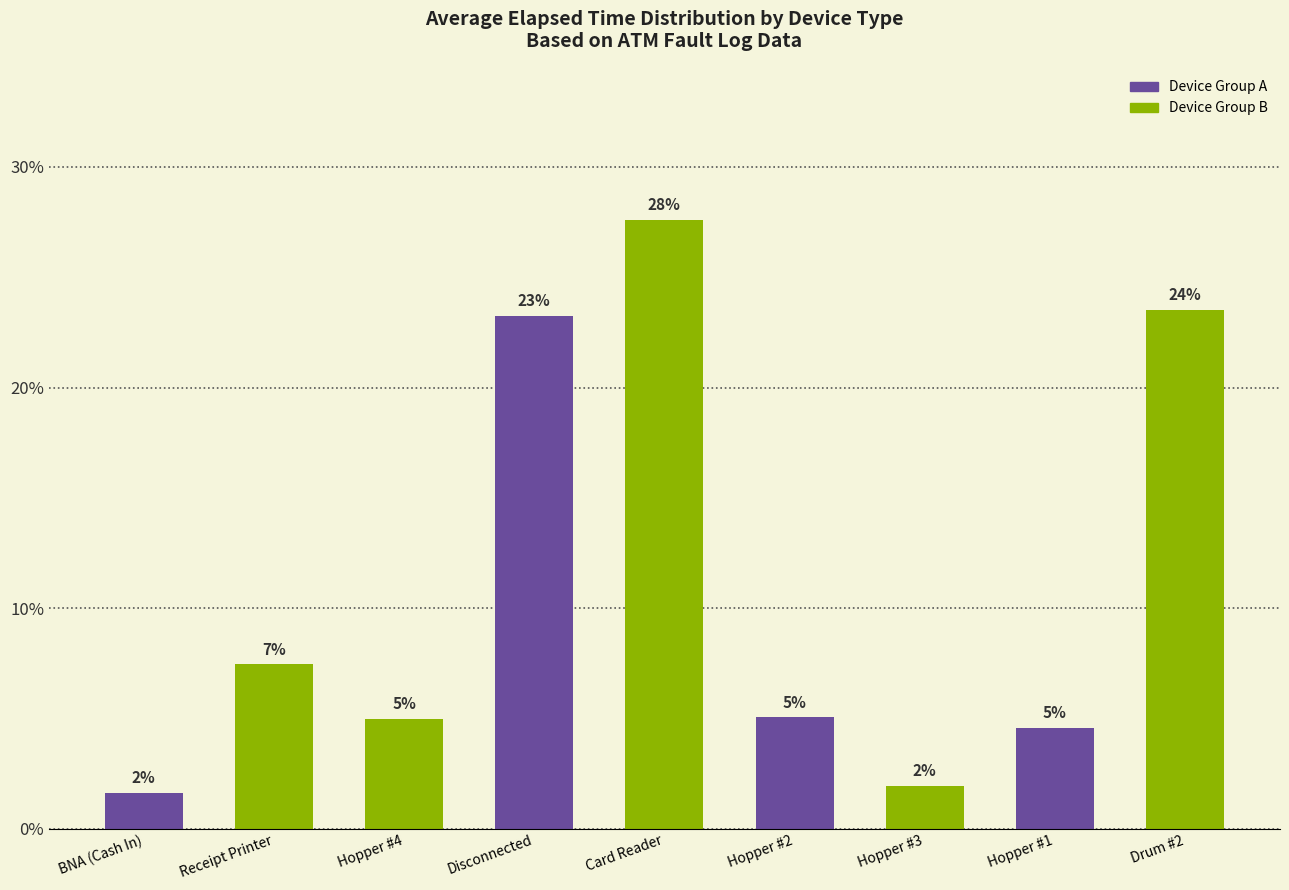

True or false: the data shows 39.4 at Disconnected.

False